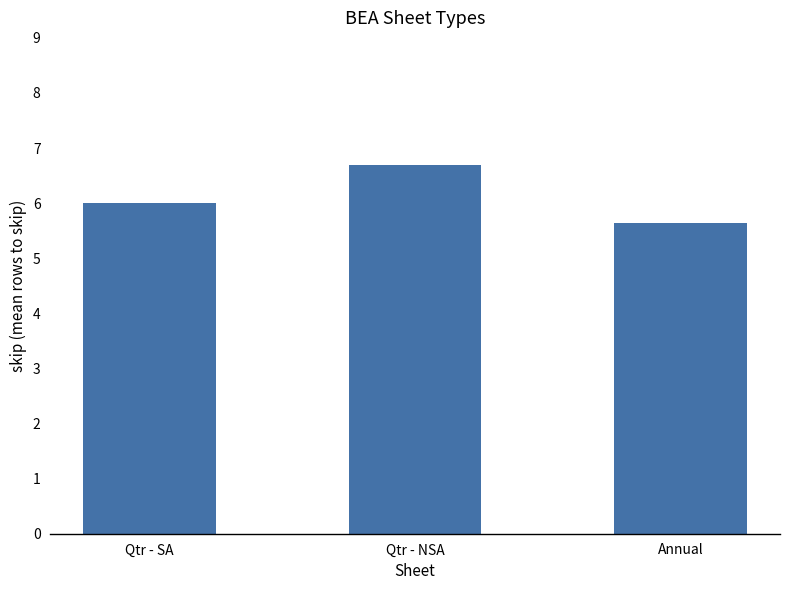

What is the ratio of the value at Annual to the value at Qtr - NSA?

0.8